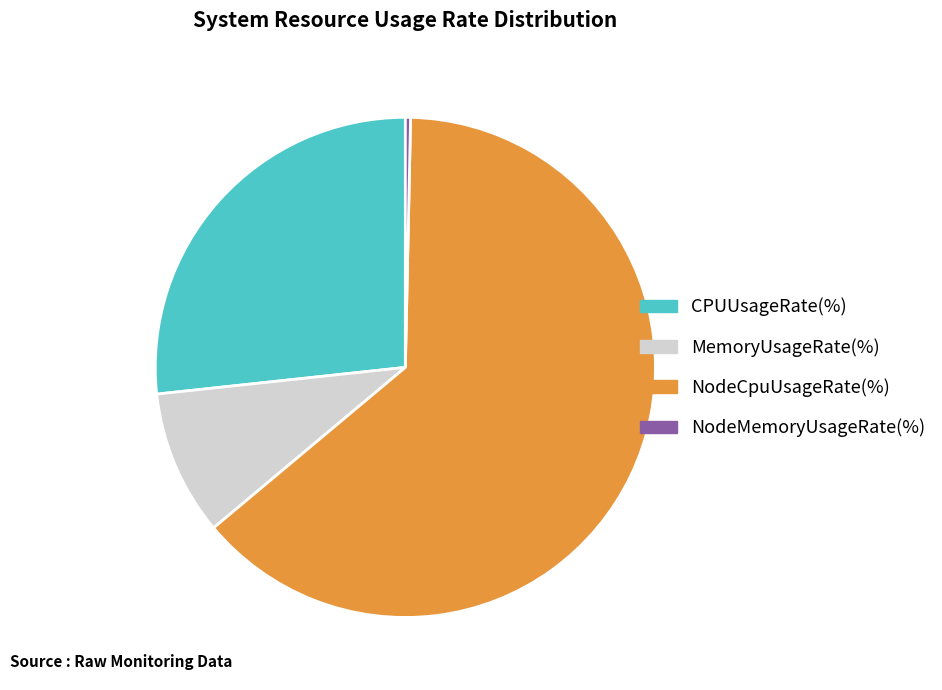

Count the number of slices in the pie.

4